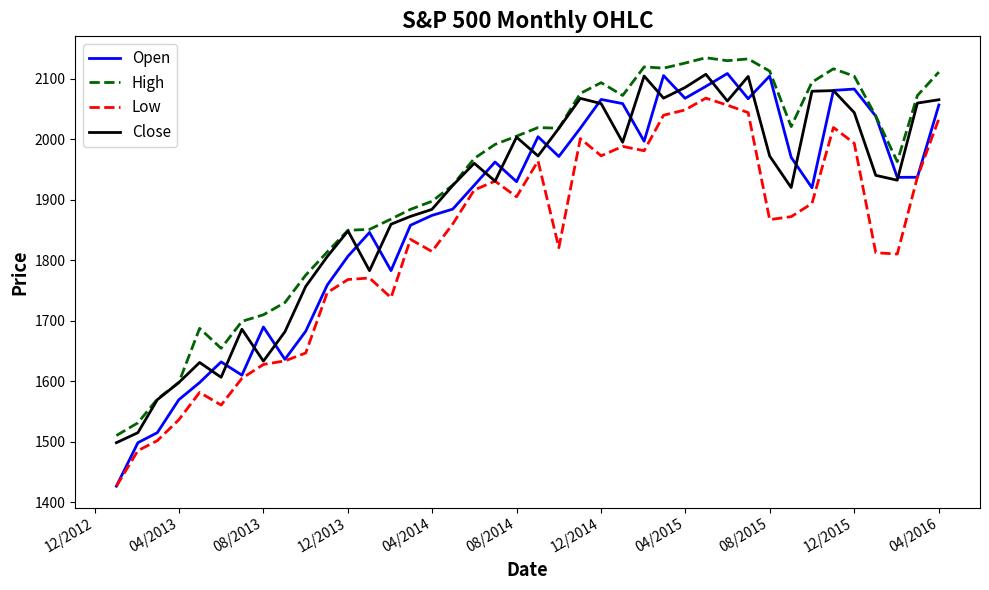

How many lines are shown in the chart?

4